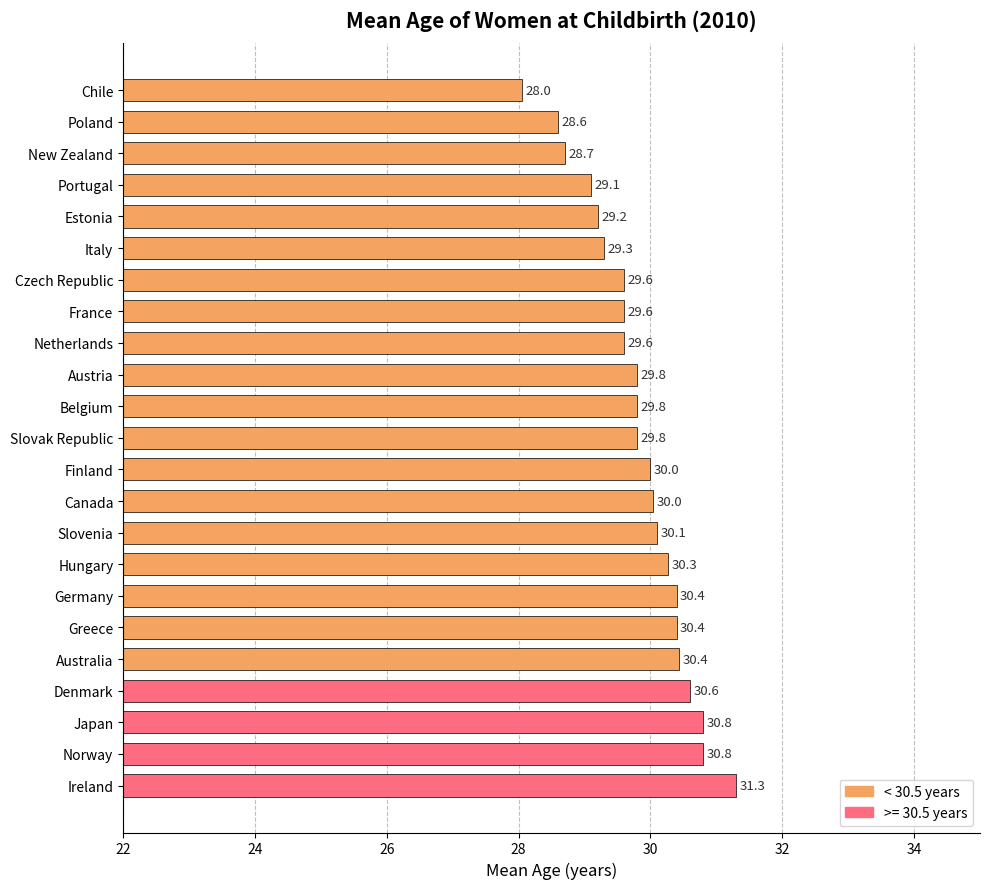

Between Canada and Estonia, which is larger?

Canada